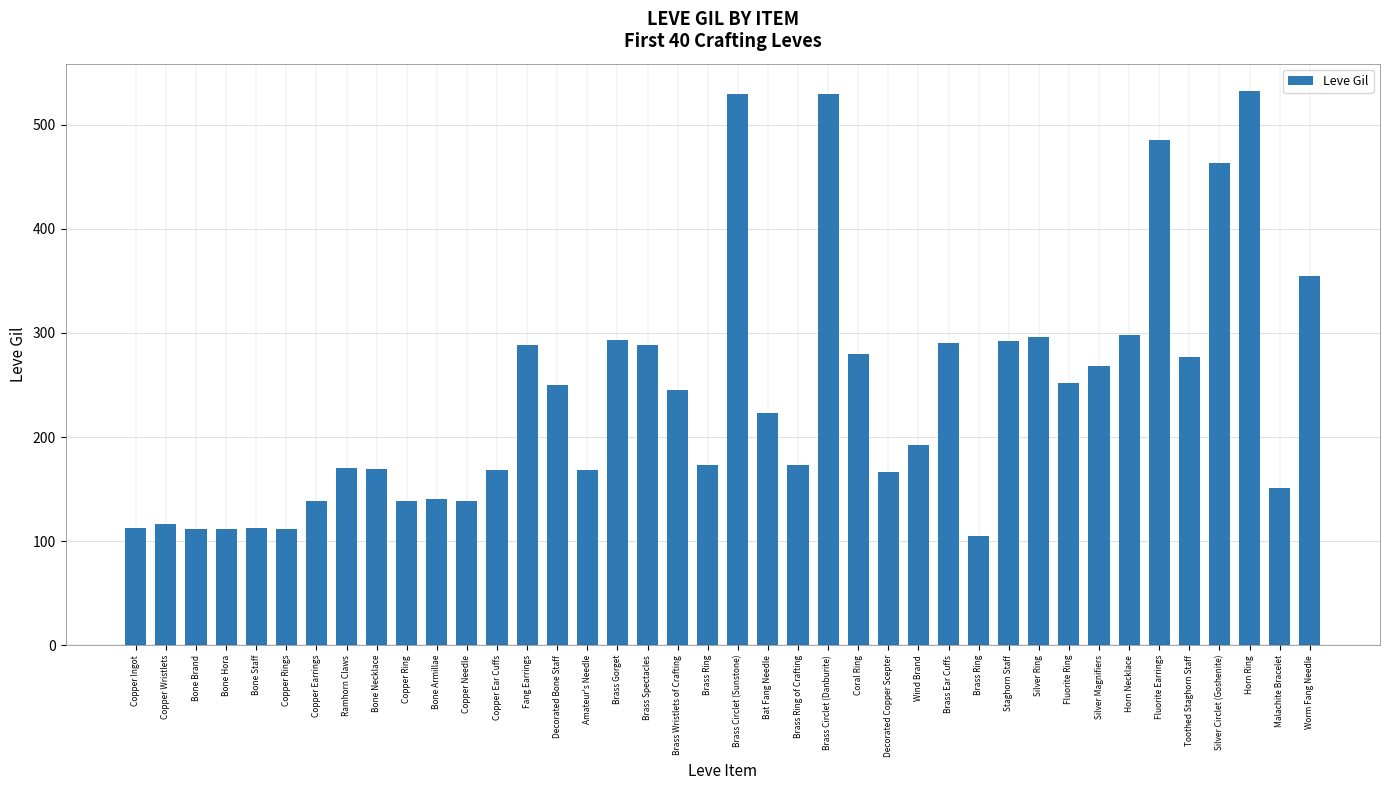

How many series are shown in this chart?

1